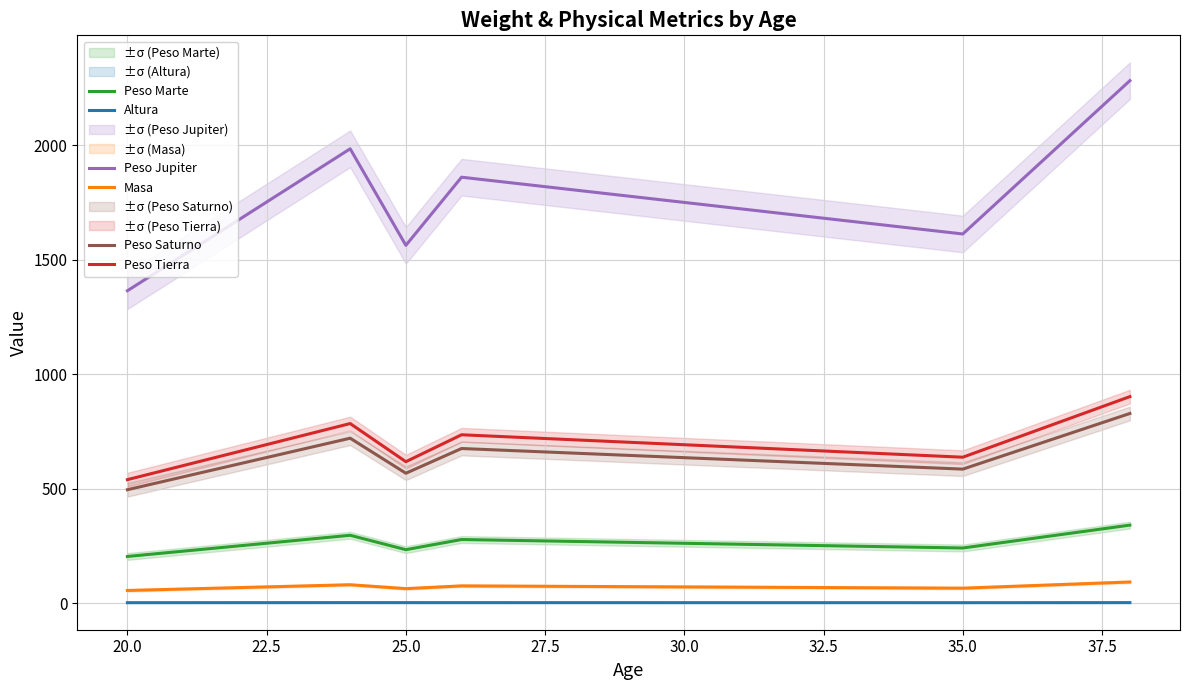

True or false: Peso Saturno has a value of 567.0 at 25.0.

True